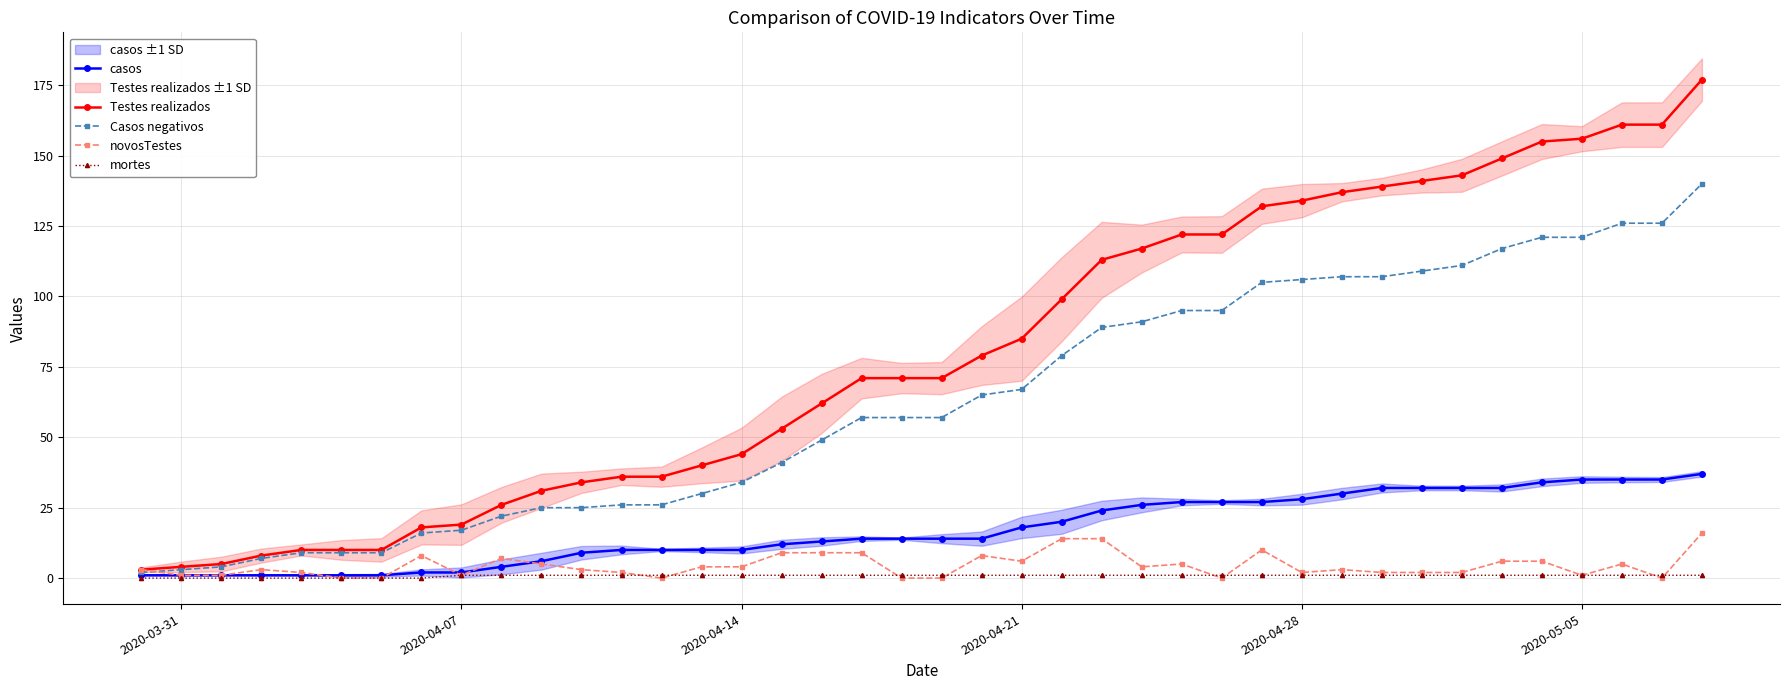

What is the maximum value for casos?

37